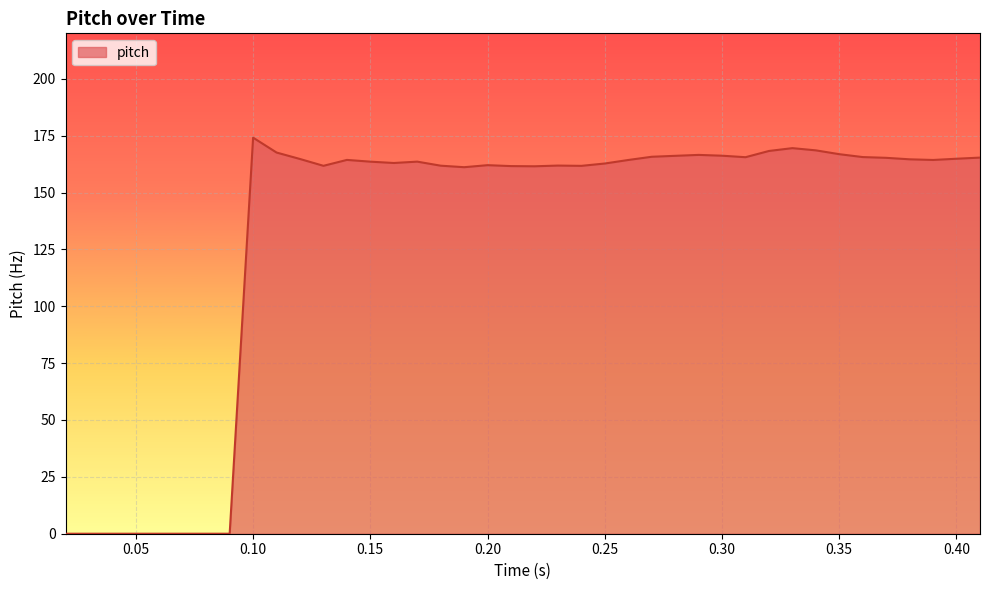

What is the difference between the maximum and minimum values?

174.1